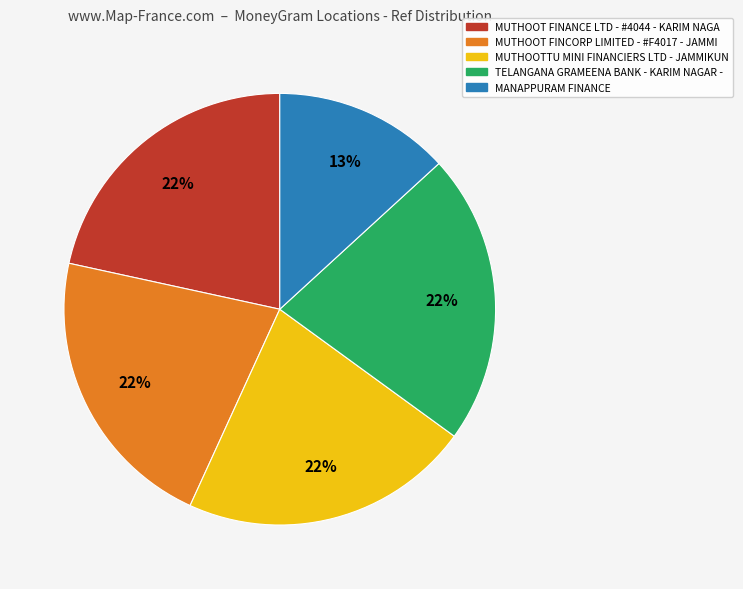

To the nearest percent, what percentage of the pie is MUTHOOT FINCORP LIMITED - #F4017 - JAMMI?

22%